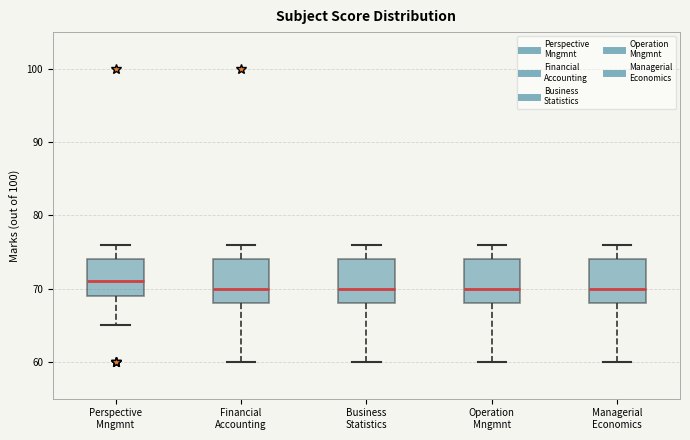

Reading left to right, read every box against the y-axis: the position of its median line, the range the box covers, and the ends of its whiskers. The values are not printed on the chart, so give them approximately, as read against the axis.

Perspective Mngmnt: median 71, box 69 to 74, whiskers 65 to 76
Financial Accounting: median 70, box 68 to 74, whiskers 60 to 76
Business Statistics: median 70, box 68 to 74, whiskers 60 to 76
Operation Mngmnt: median 70, box 68 to 74, whiskers 60 to 76
Managerial Economics: median 70, box 68 to 74, whiskers 60 to 76